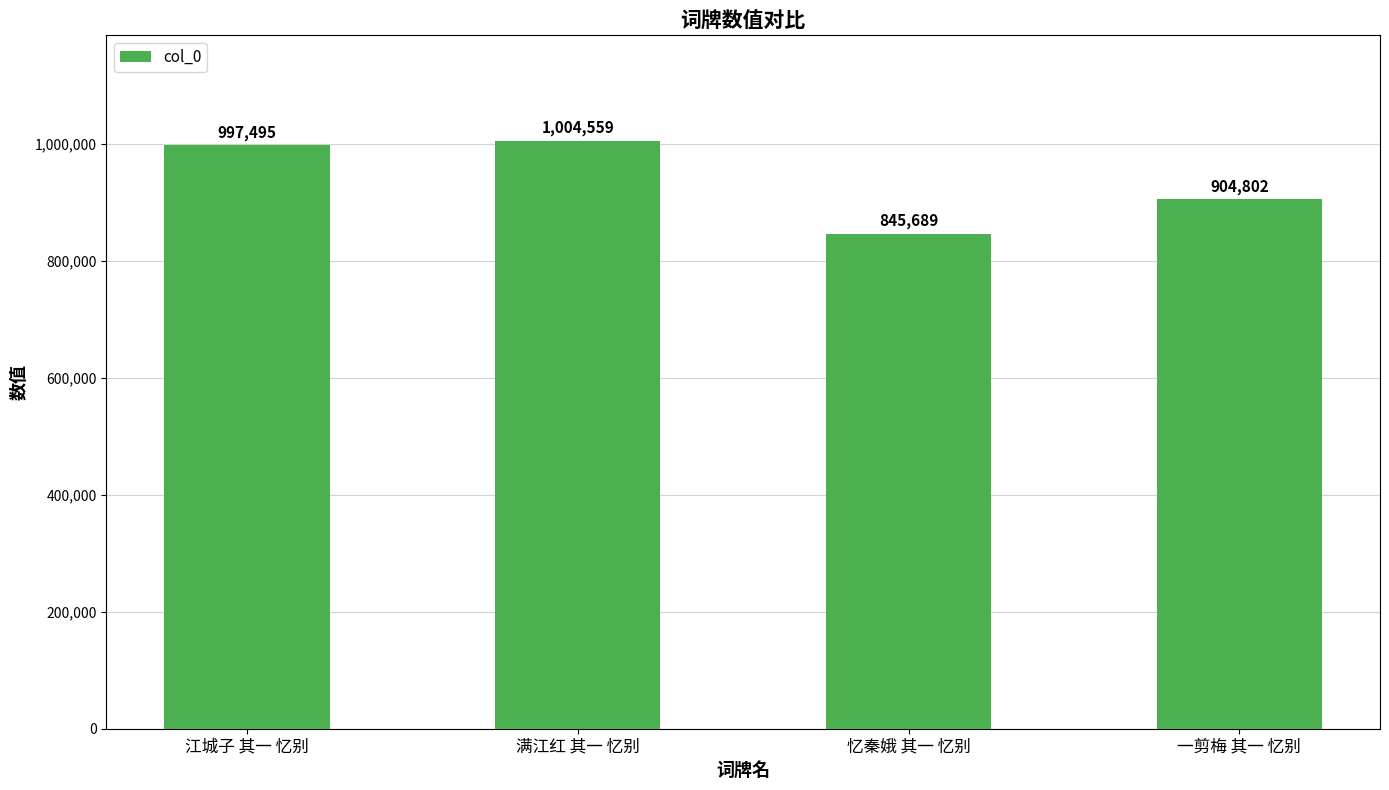

What is the change in value from 忆秦娥 其一 忆别 to 一剪梅 其一 忆别?

+59113